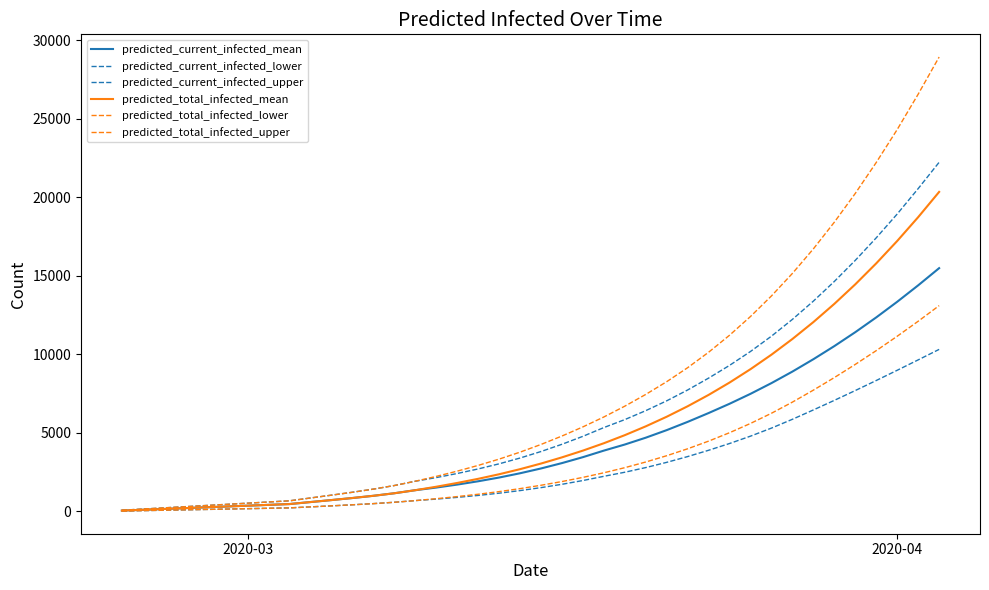

How many categories are shown in the chart?

40